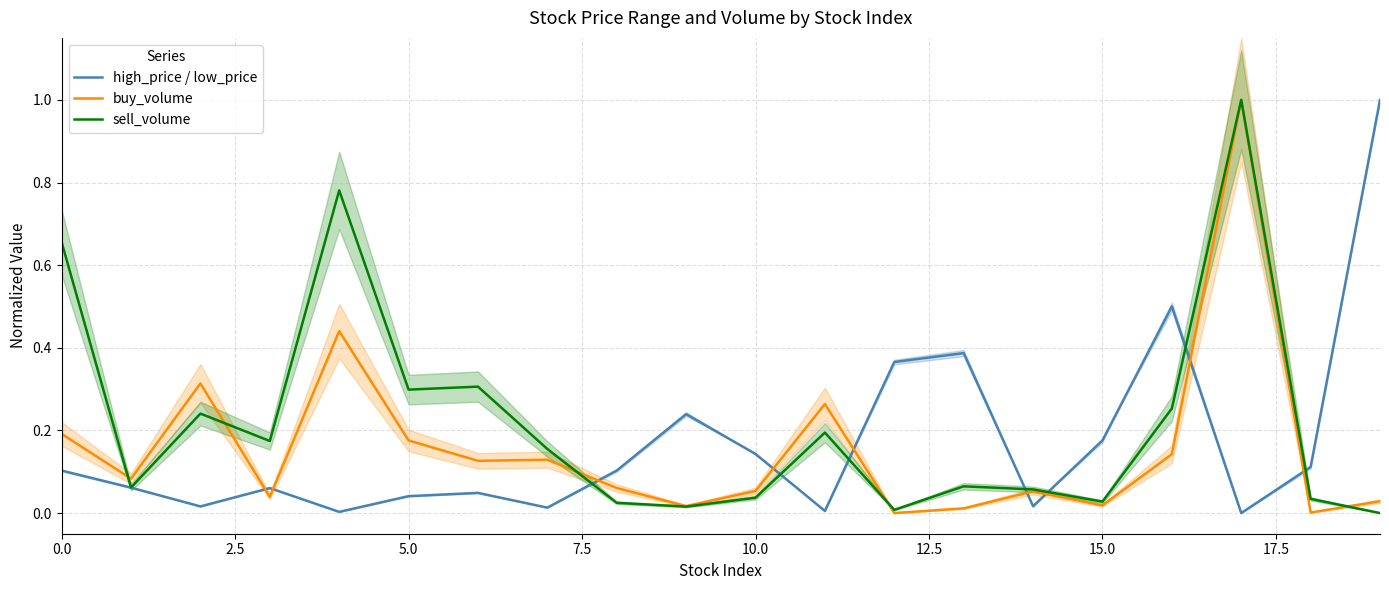

Reading right to left, transcribe all the data shown in this chart.

high_price / low_price: 1.0	0.1	0.0	0.5	0.2	0.0	0.4	0.4	0.0	0.1	0.2	0.1	0.0	0.0	0.0	0.0	0.1	0.0	0.1	0.1
buy_volume: 0.0	0.0	1.0	0.1	0.0	0.1	0.0	0.0	0.3	0.1	0.0	0.1	0.1	0.1	0.2	0.4	0.0	0.3	0.1	0.2
sell_volume: 0.0	0.0	1.0	0.3	0.0	0.1	0.1	0.0	0.2	0.0	0.0	0.0	0.2	0.3	0.3	0.8	0.2	0.2	0.1	0.7